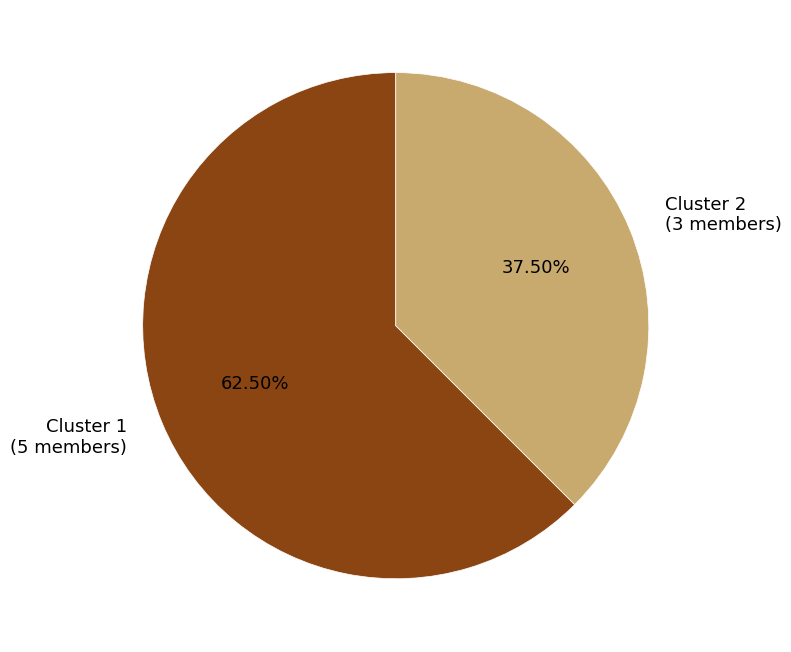

Which slice is the smallest?

Cluster 2